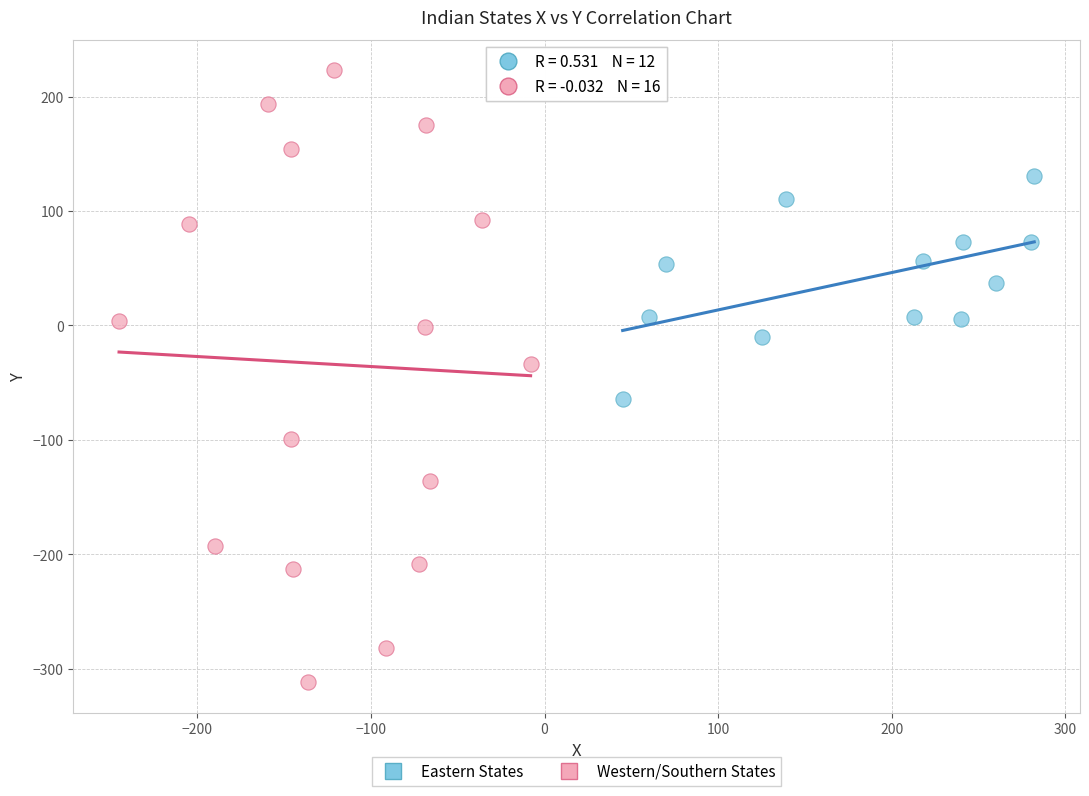

Which series contains the lowest Y value?

Western/Southern States